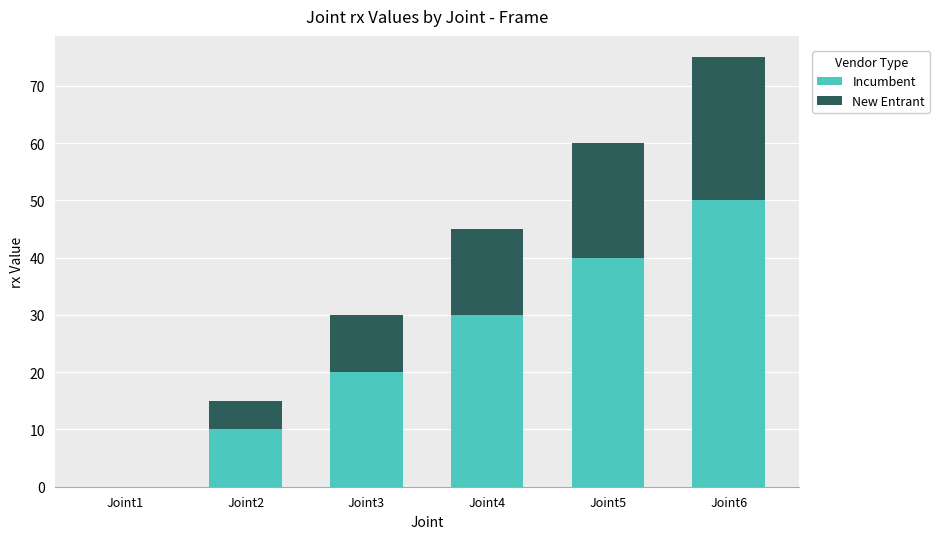

Are the bars horizontal?

No